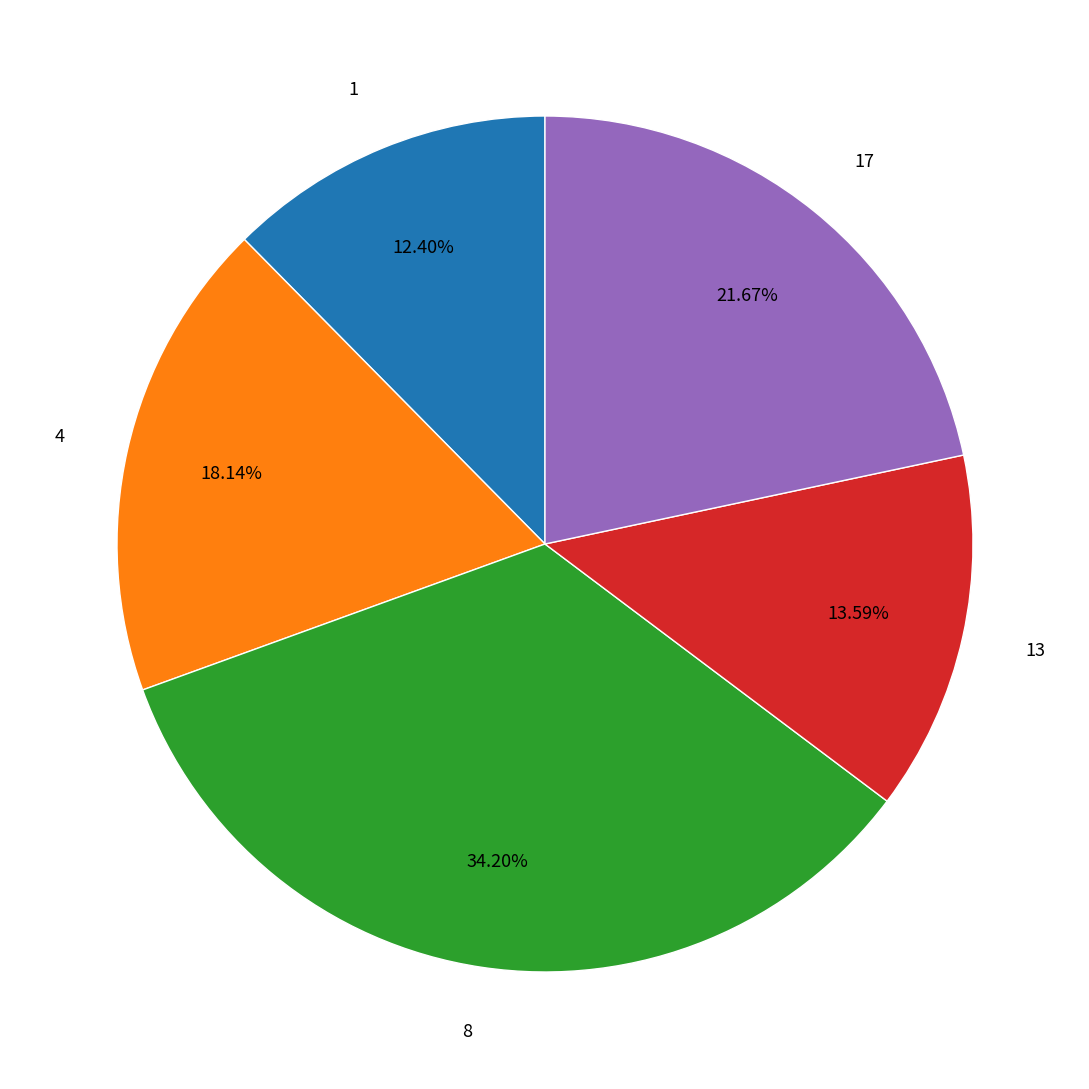

True or false: 1 accounts for 18% of the total.

False